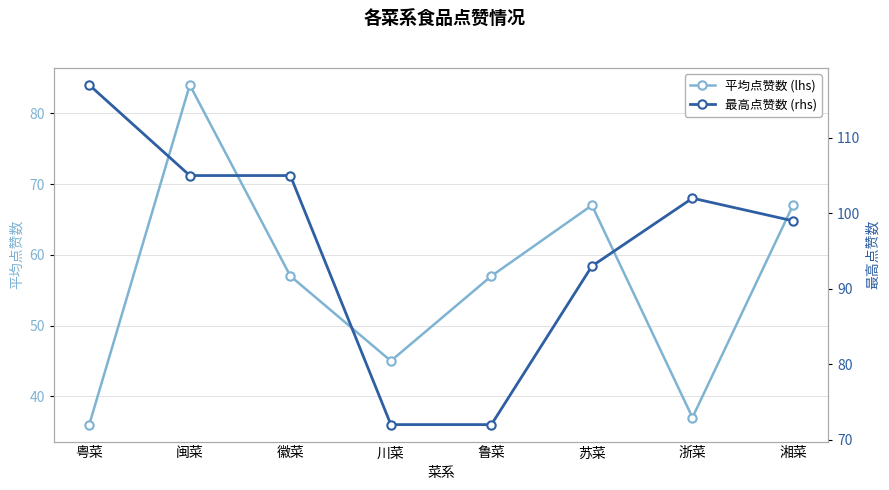

What is the total value across all series at 鲁菜?

129